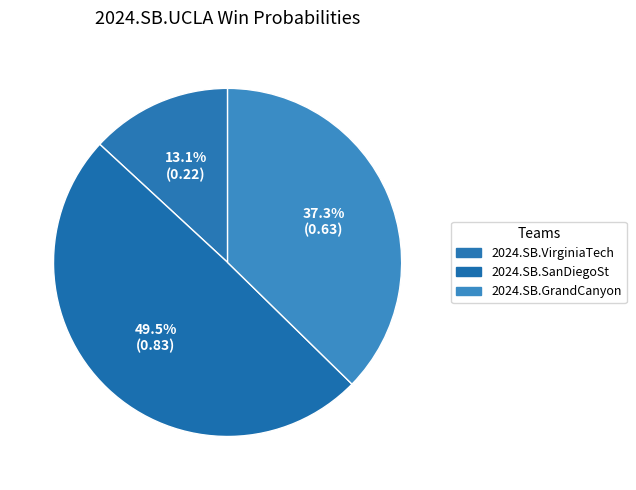

To the nearest percent, what is the difference between the 2024.SB.SanDiegoSt and 2024.SB.VirginiaTech slice percentages?

36%